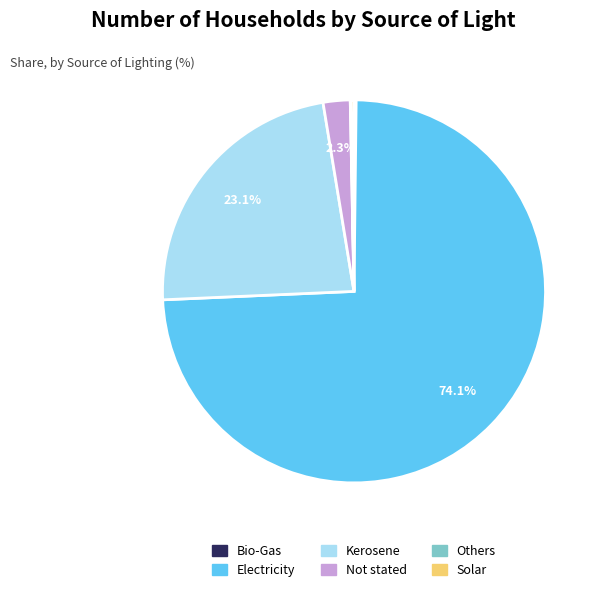

What portion of the pie excludes Not stated?

97.7%